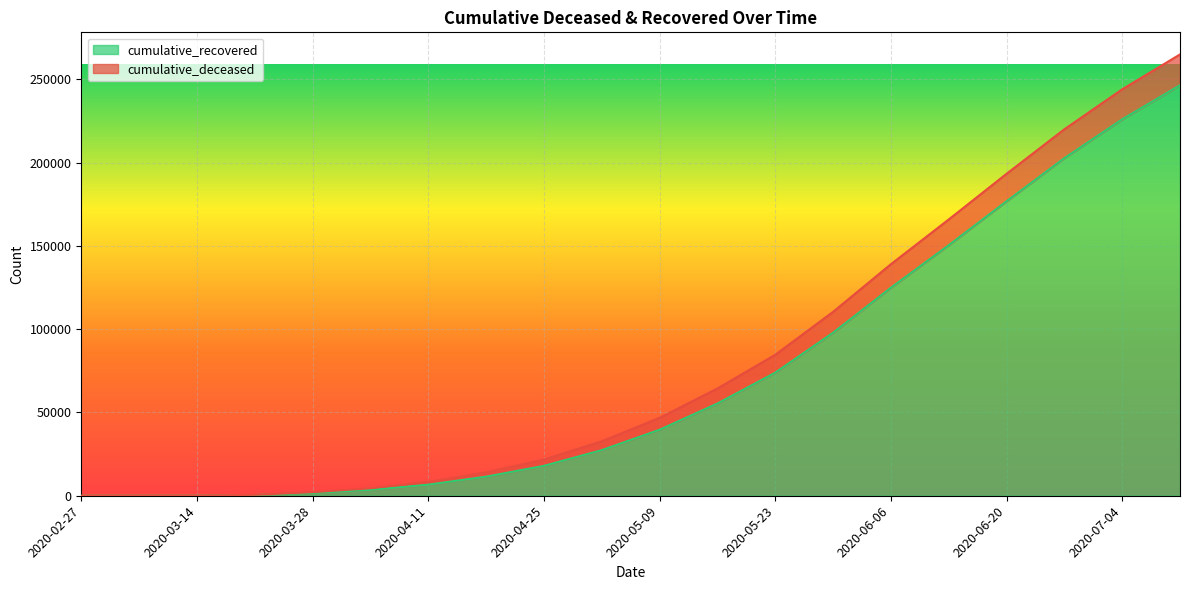

What is the difference between the values at 2020-03-21 and 2020-04-04?

3117